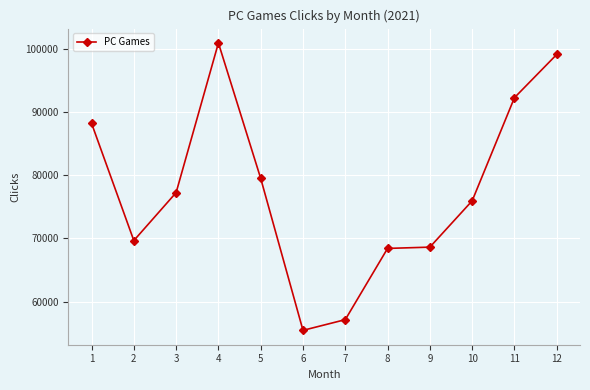

Which label corresponds to the smallest value in the chart?

6